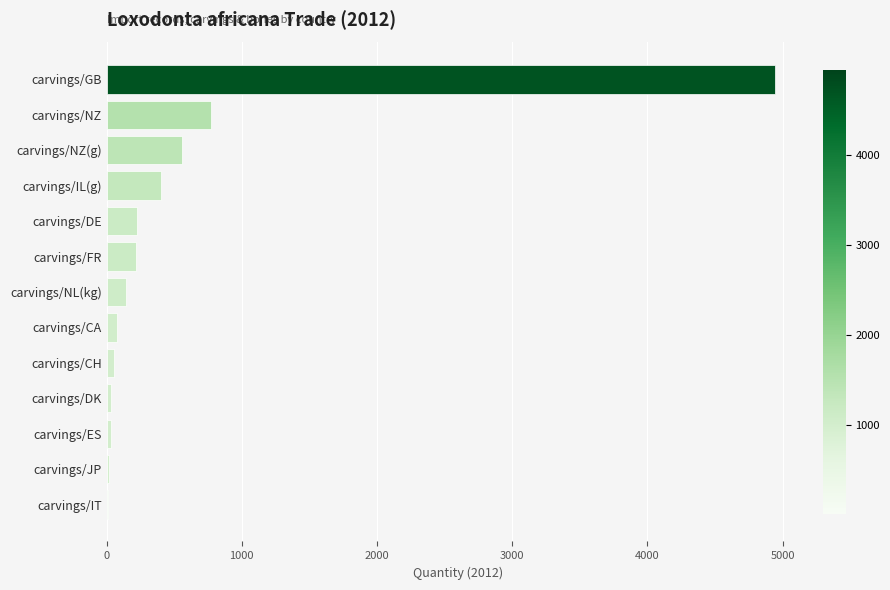

Which label corresponds to the largest value in the chart?

carvings/GB